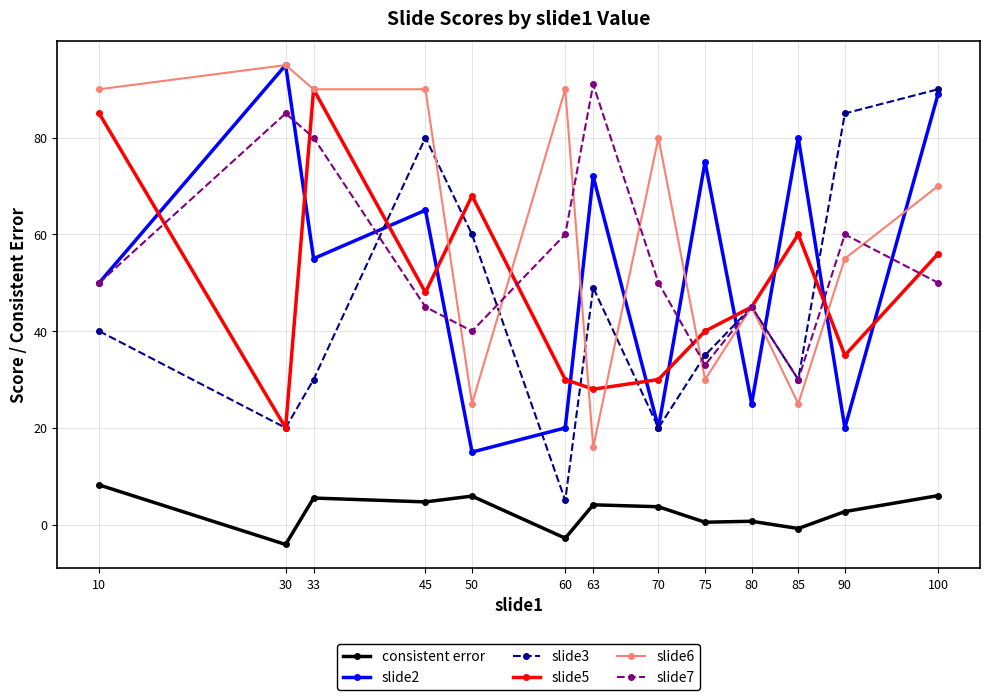

Is the value of slide2 at 33 greater than the value of slide6 at 80?

Yes